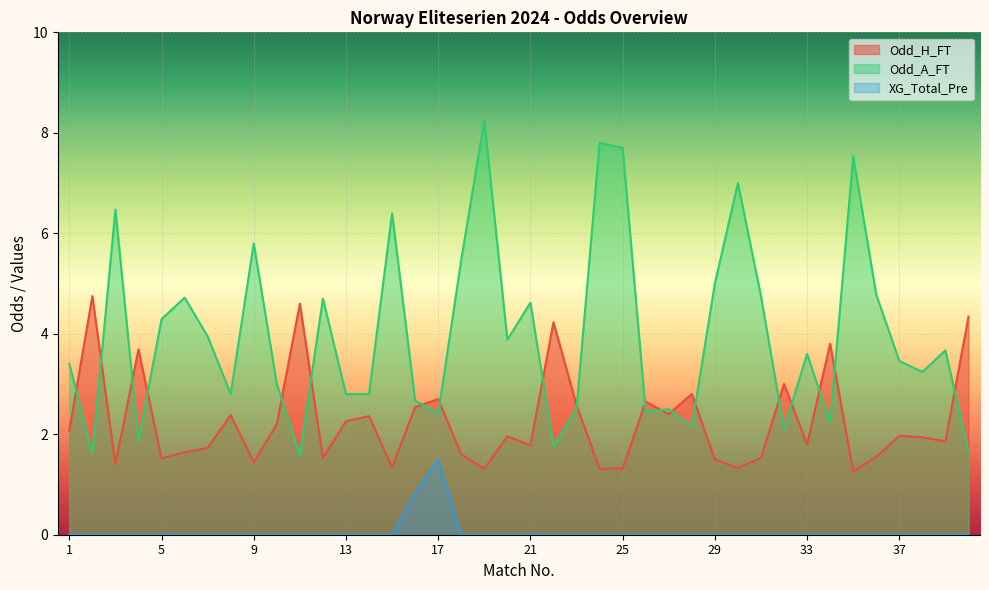

Reading left to right, extract all data points from this chart.

Odd_H_FT: 2.1	4.8	1.4	3.7	1.5	1.6	1.7	2.4	1.4	2.2	4.6	1.5	2.3	2.4	1.3	2.5	2.7	1.6	1.3	2.0	1.8	4.2	2.6	1.3	1.3	2.6	2.4	2.8	1.5	1.3	1.5	3.0	1.8	3.8	1.3	1.6	2.0	1.9	1.9	4.3
Odd_A_FT: 3.4	1.6	6.5	1.9	4.3	4.7	4.0	2.8	5.8	3.0	1.6	4.7	2.8	2.8	6.4	2.7	2.4	5.5	8.2	3.9	4.6	1.8	2.5	7.8	7.7	2.5	2.5	2.1	5.0	7.0	4.8	2.1	3.6	2.2	7.5	4.8	3.5	3.2	3.7	1.6
XG_Total_Pre: 0.0	0.0	0.0	0.0	0.0	0.0	0.0	0.0	0.0	0.0	0.0	0.0	0.0	0.0	0.0	0.8	1.5	0.0	0.0	0.0	0.0	0.0	0.0	0.0	0.0	0.0	0.0	0.0	0.0	0.0	0.0	0.0	0.0	0.0	0.0	0.0	0.0	0.0	0.0	0.0